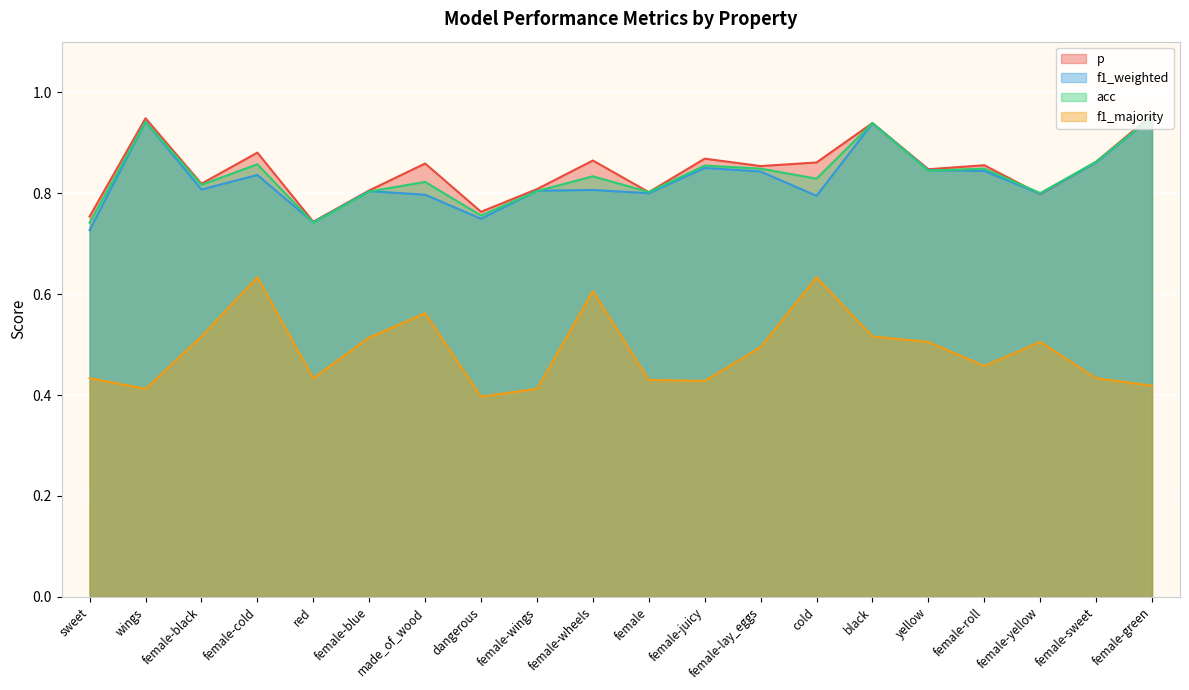

Count the acc values in the range 0 to 1.

20